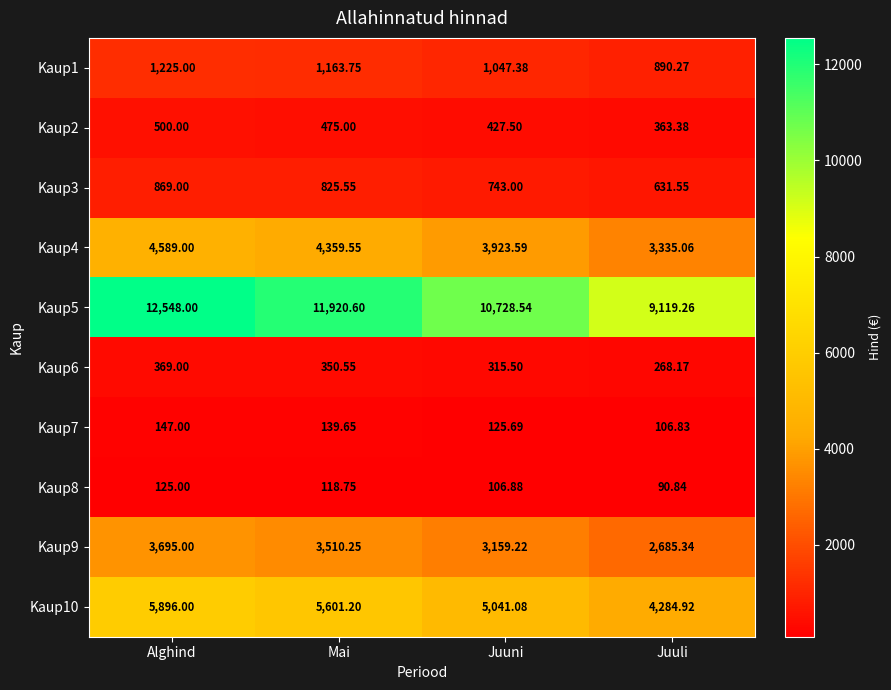

What is the total value across all series at Alghind?

29963.0